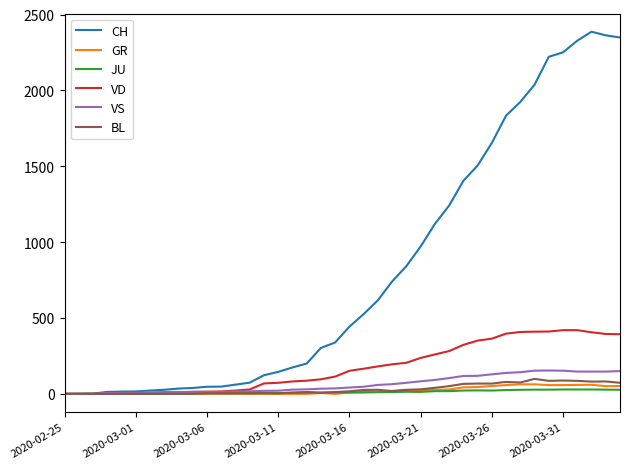

Which series has the largest total across all categories?

CH